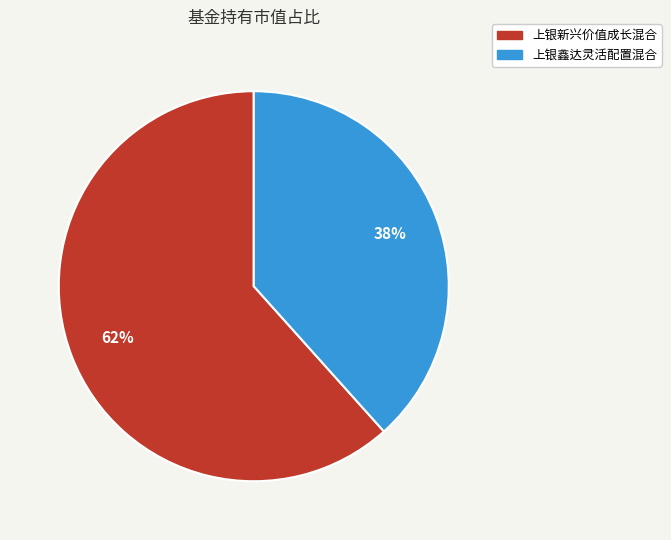

Is the sum of 上银鑫达灵活配置混合 and 上银新兴价值成长混合 greater than half?

Yes